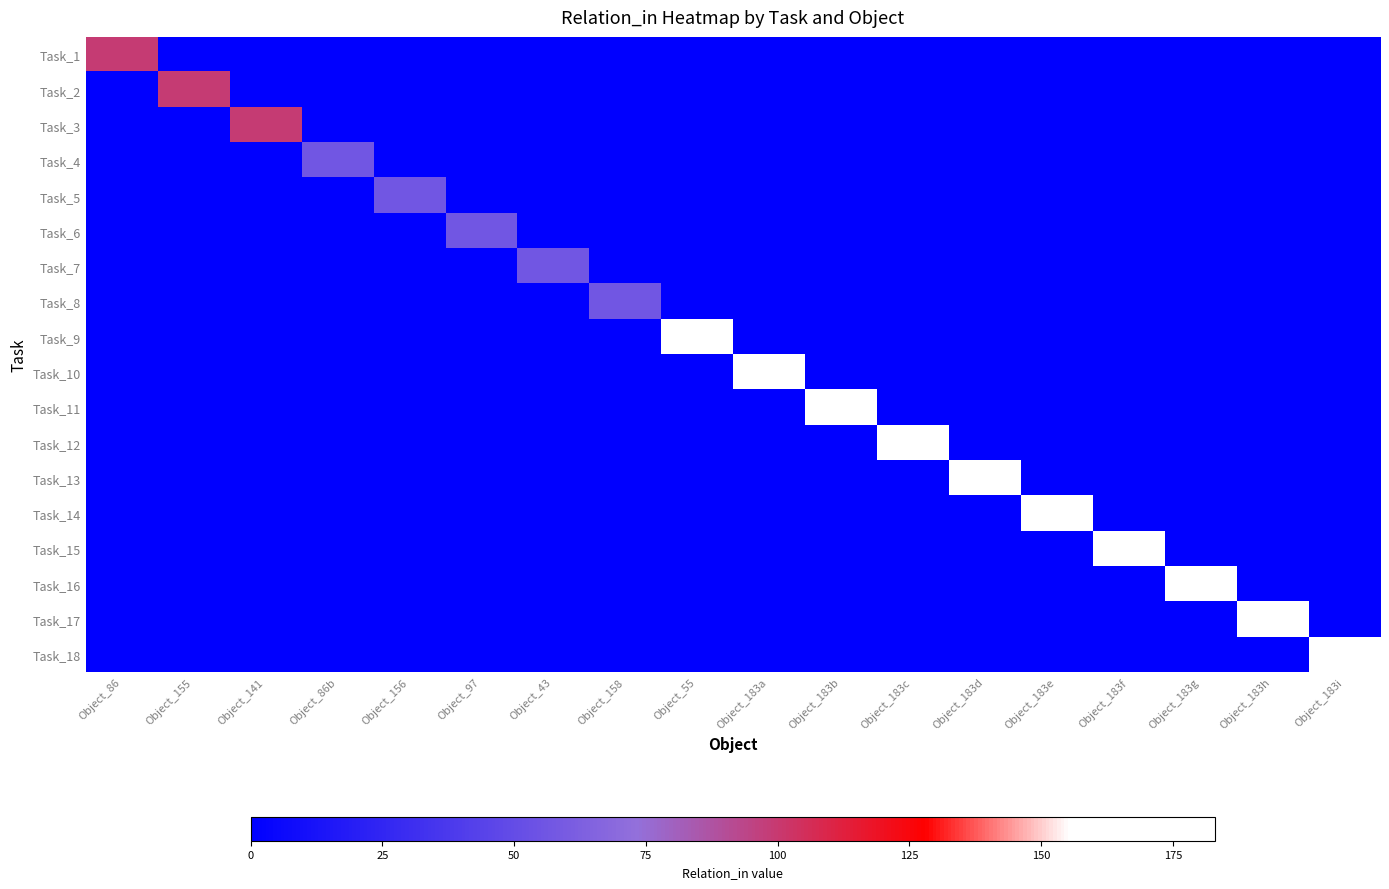

At how many categories does at least one series exceed 120?

10